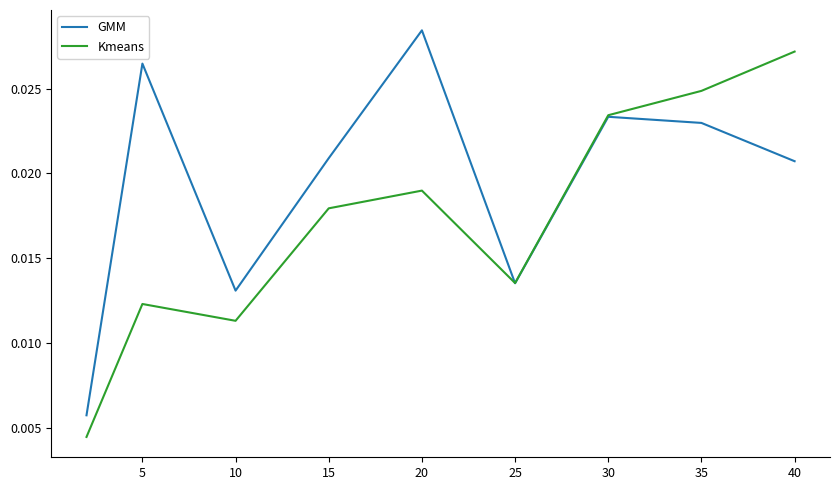

List the series in order of their overall mean, highest first.

GMM, Kmeans